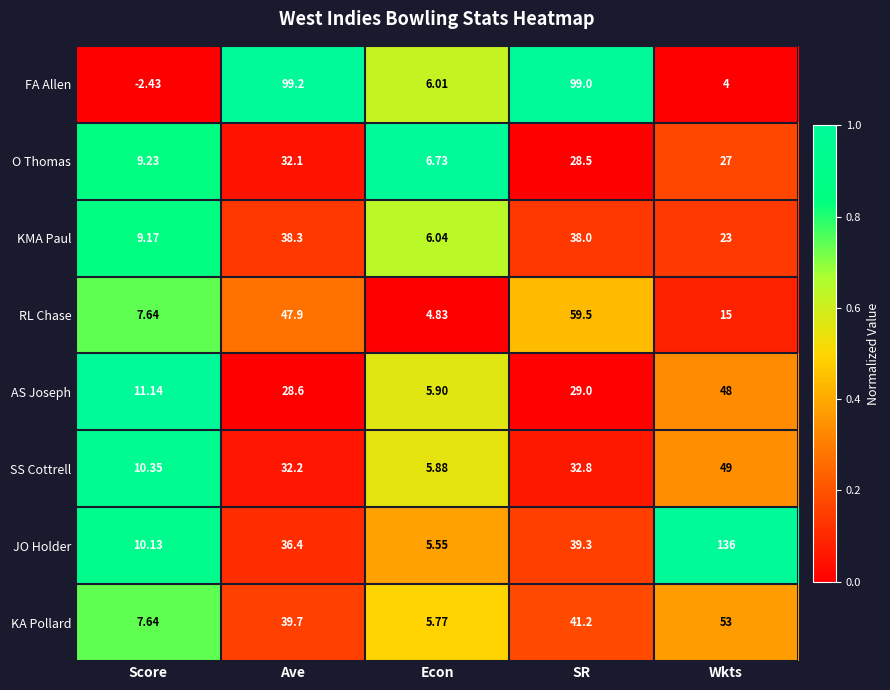

At how many categories does at least one series exceed 0?

5